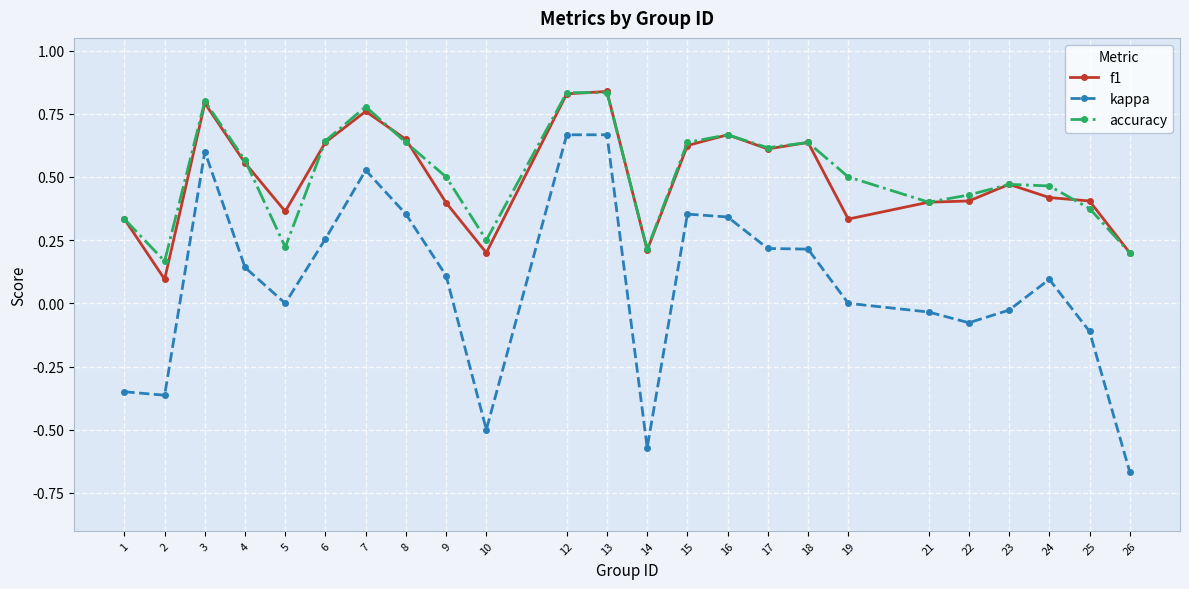

True or false: kappa and accuracy intersect in this chart.

False